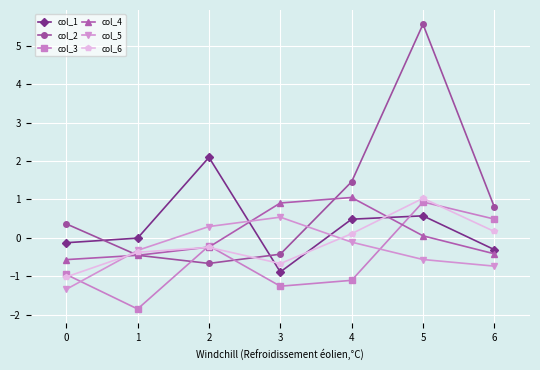

What is the minimum value shown in the chart?

-1.9